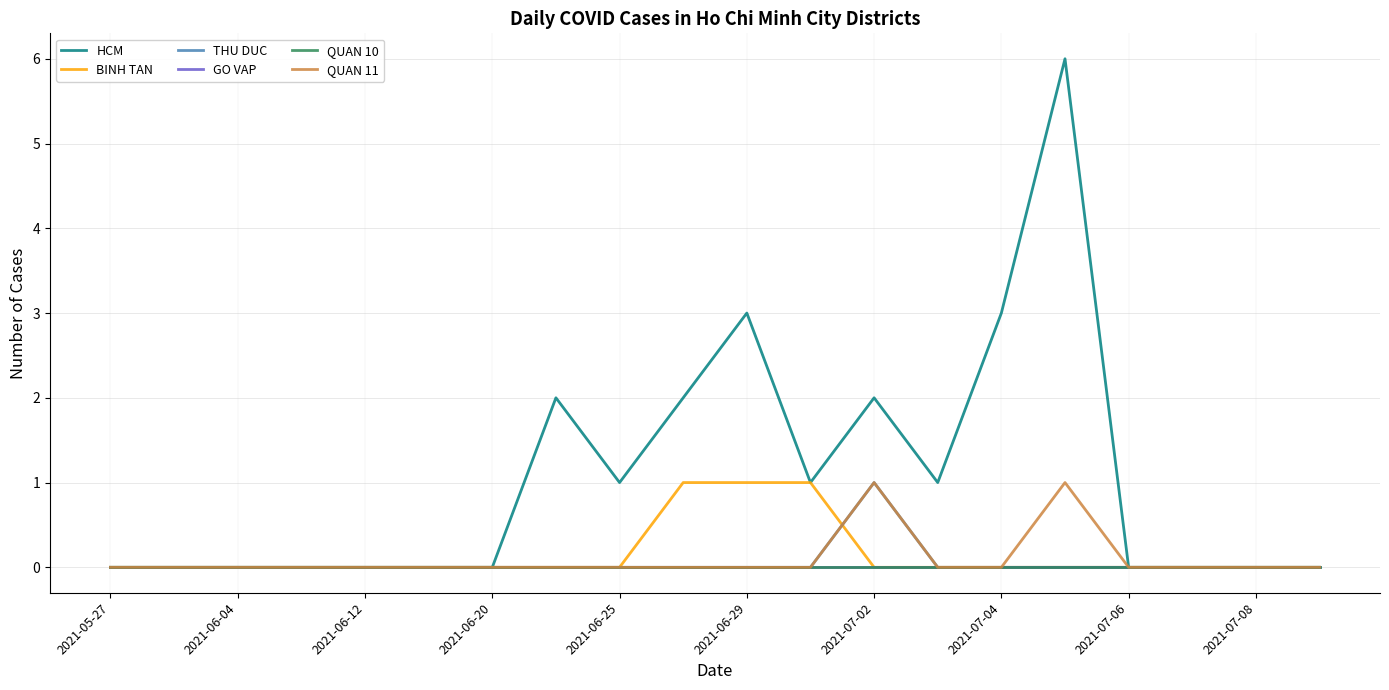

True or false: BINH TAN has more than 0 interior local peaks.

False